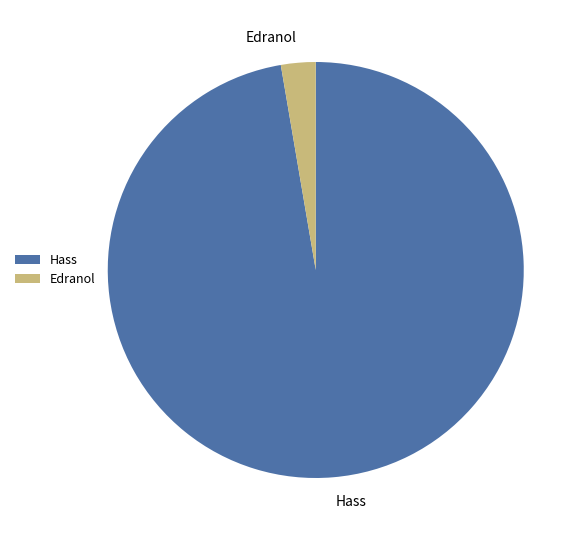

Is the sum of Edranol and Hass greater than half?

Yes